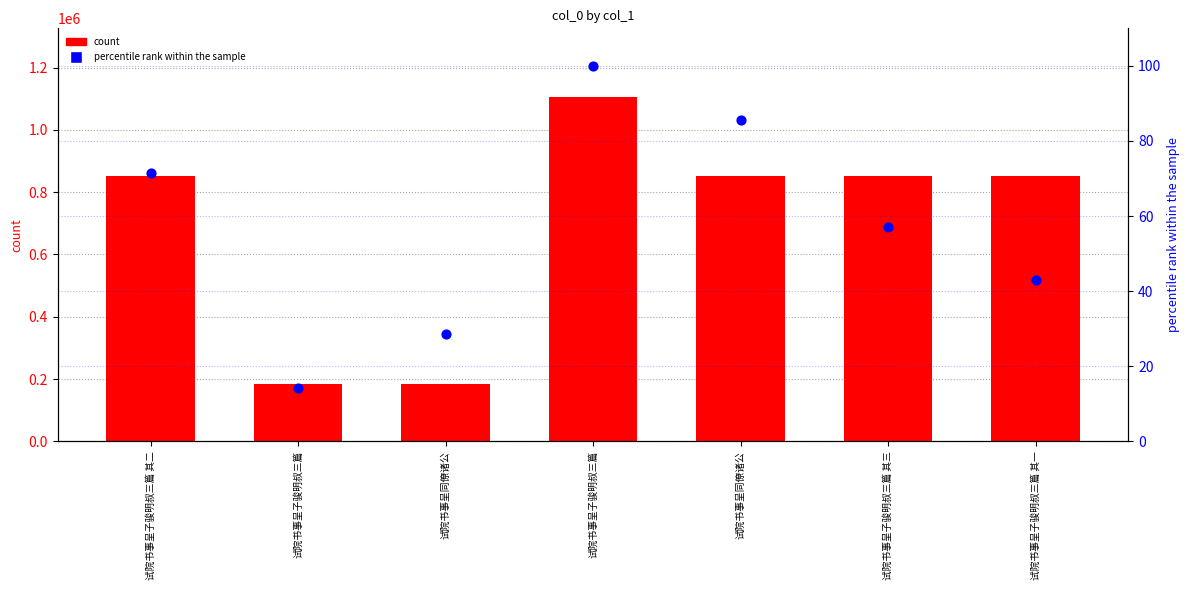

What are all the series names shown in the legend?

count, percentile rank within the sample